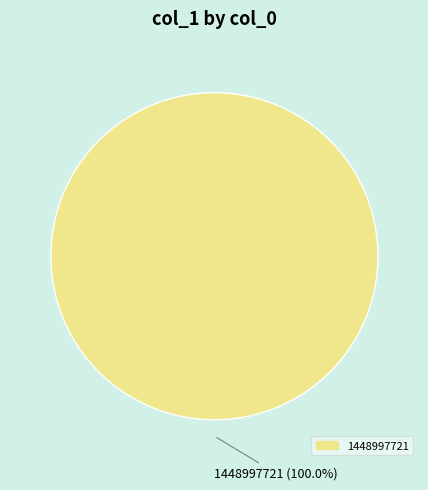

How many segments does this pie chart have?

1